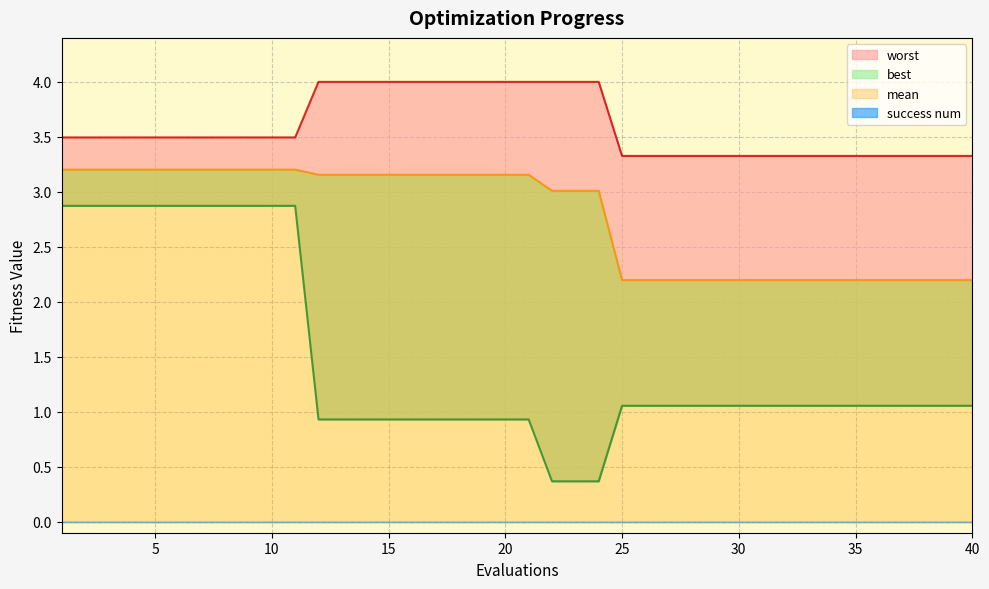

List the labels in order of best value, largest first.

1, 2, 3, 4, 5, 6, 7, 8, 9, 10, 11, 25, 26, 27, 28, 29, 30, 31, 32, 33, 34, 35, 36, 37, 38, 39, 40, 12, 13, 14, 15, 16, 17, 18, 19, 20, 21, 22, 23, 24